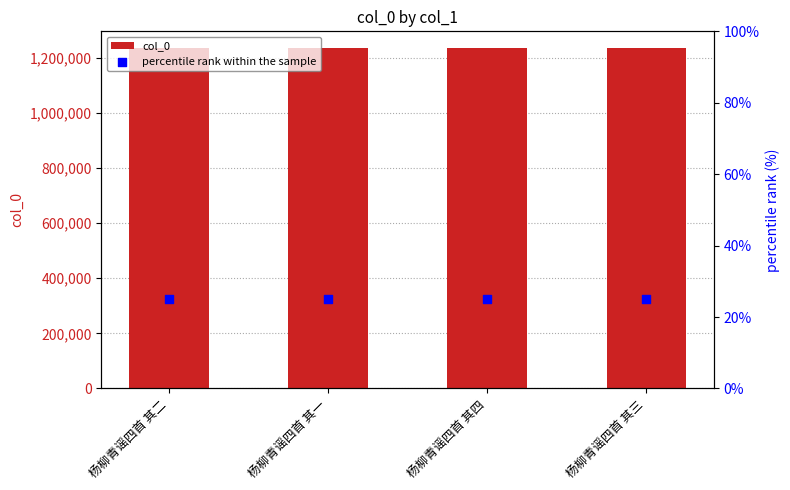

Which series contains the highest Y value?

col_0